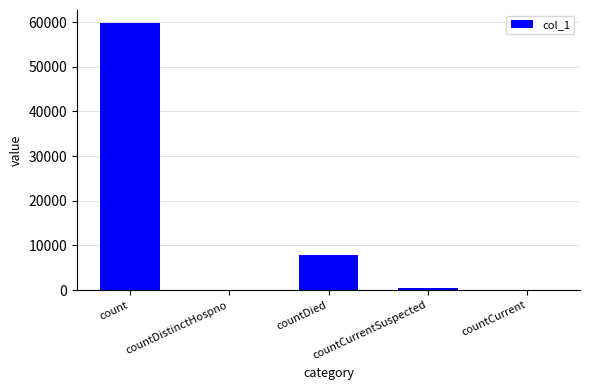

What is the average value?

13622